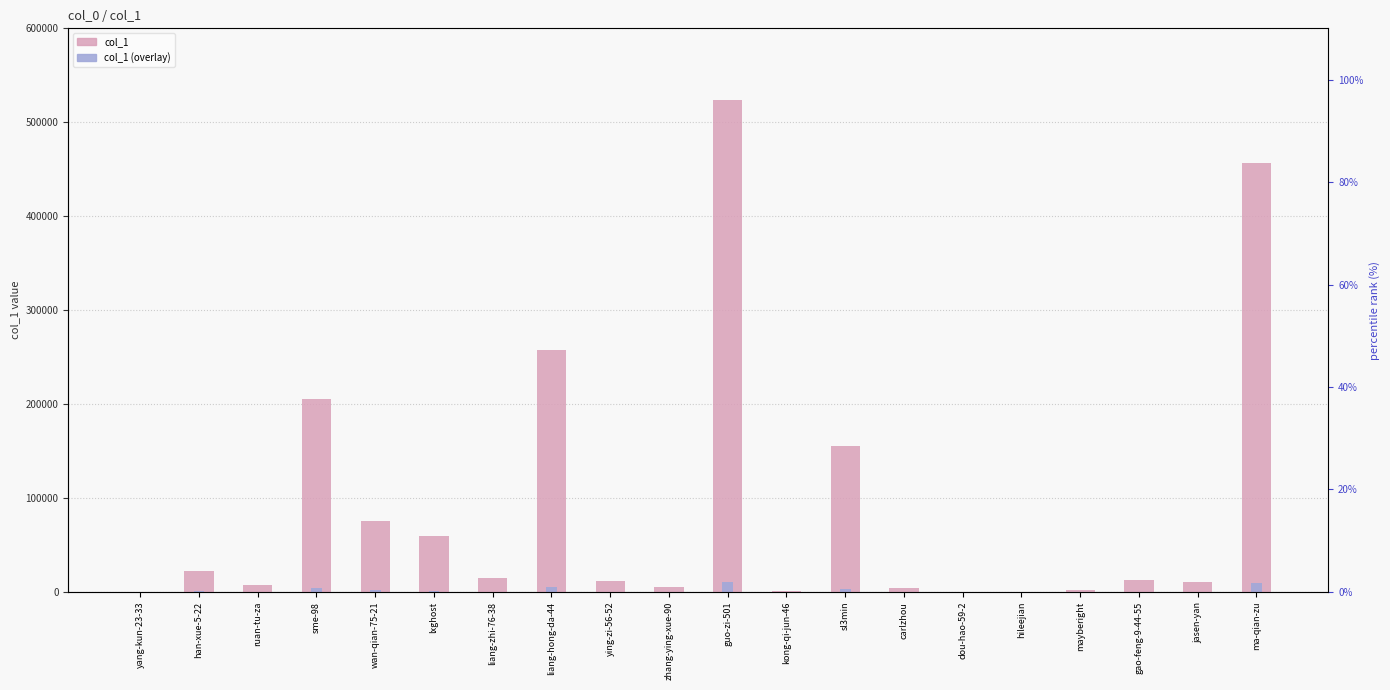

How many data points in col_1 are above 12795?

9